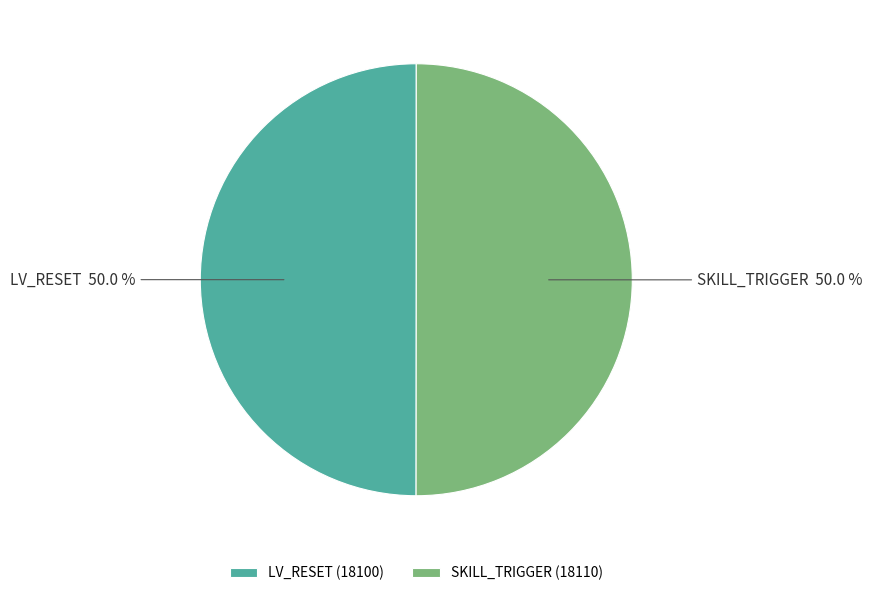

Approximately how many times larger is the value at LV_RESET compared to SKILL_TRIGGER?

1.0